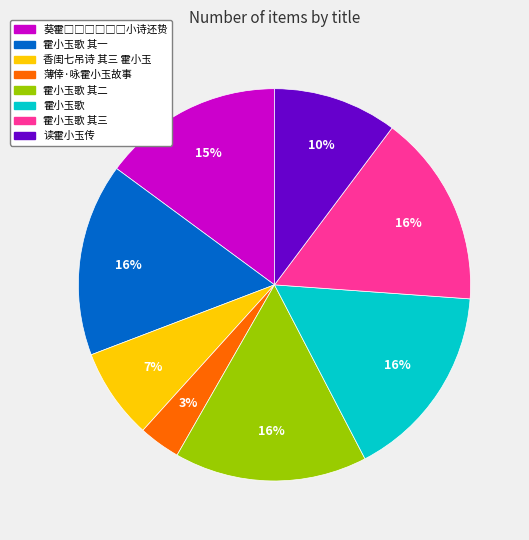

Is there any slice that represents more than half of the pie?

No